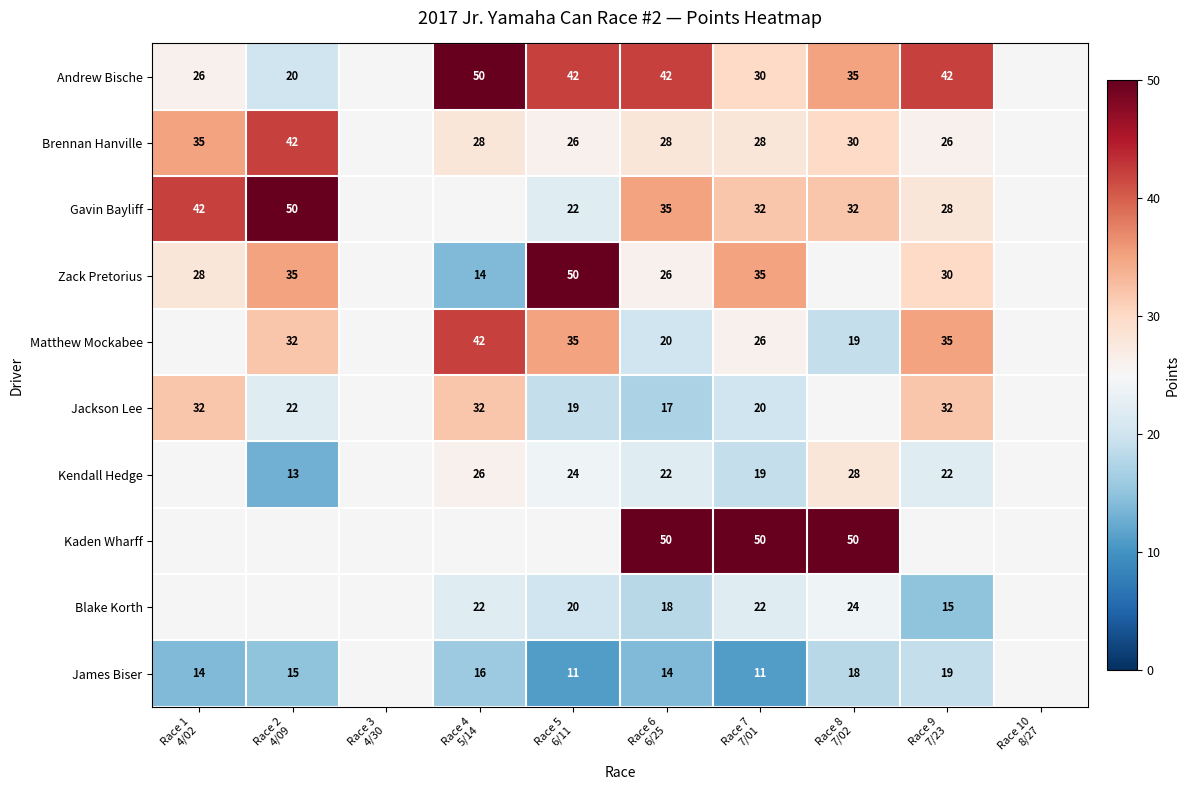

At how many categories does at least one series exceed 32?

8